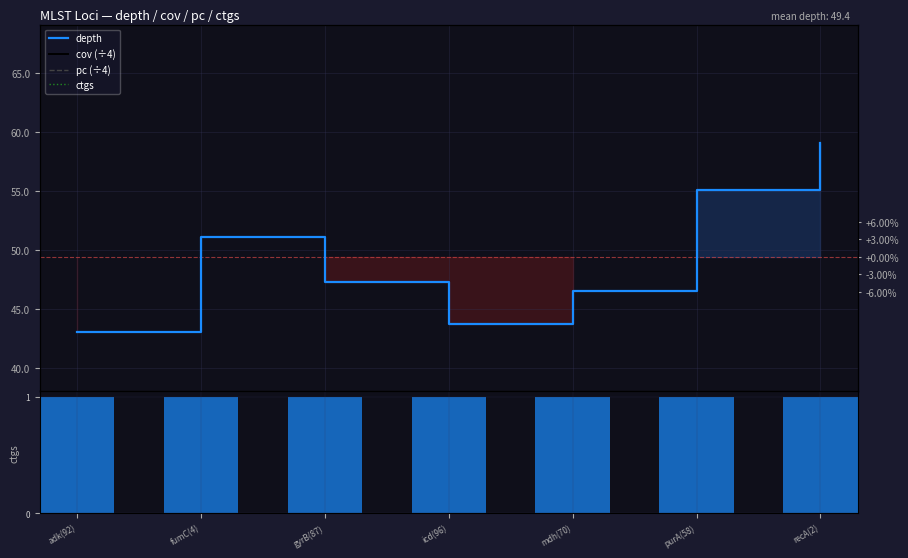

What is the total value across all series at purA(58)?

106.1